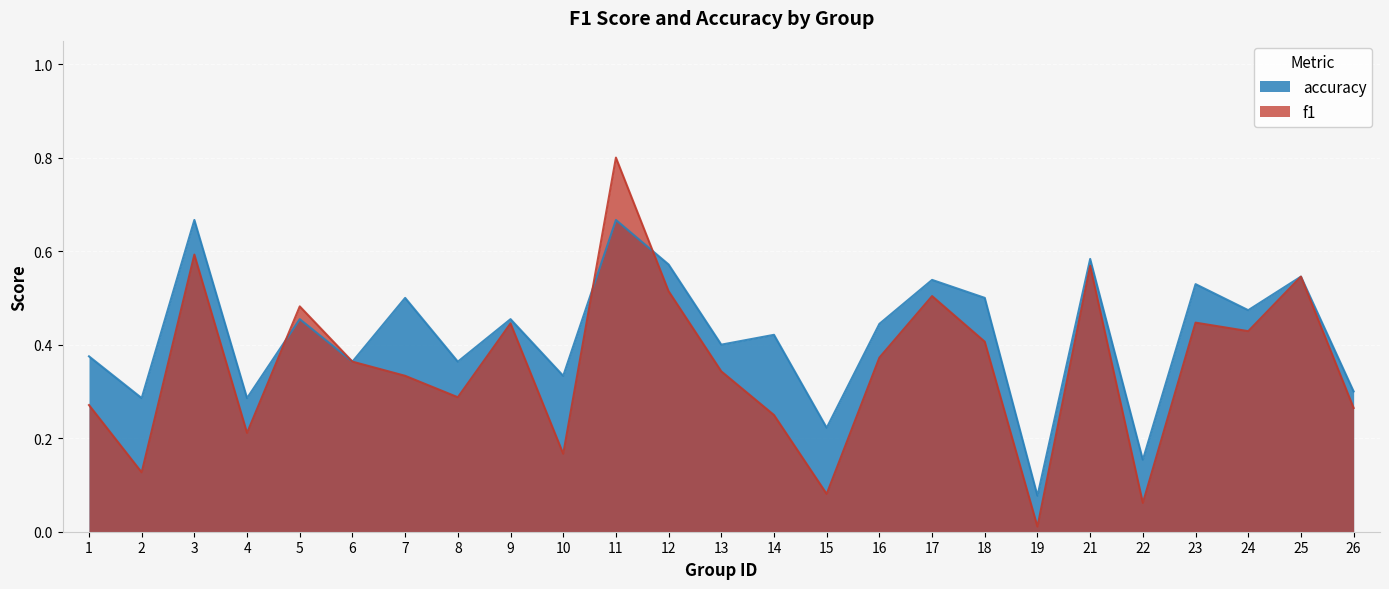

The value of f1 at 13 is 0.2. True or false?

False